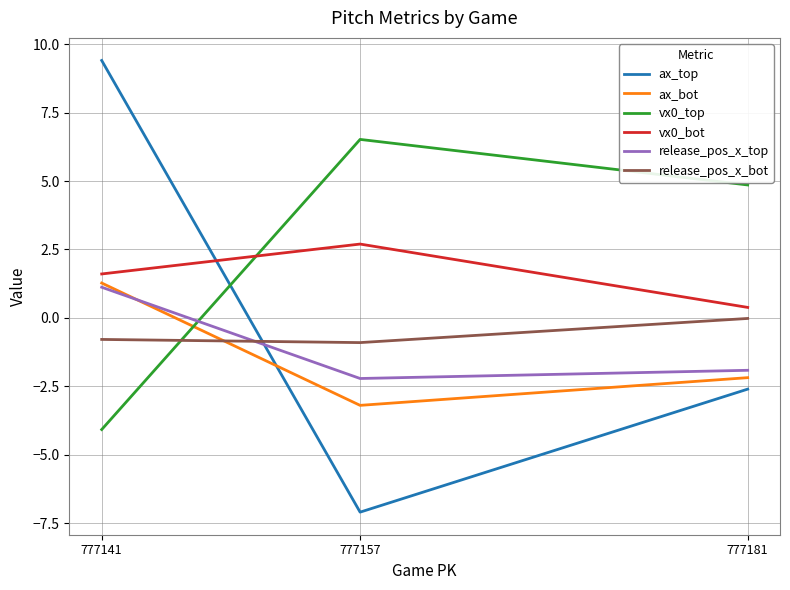

Between 777181 and 777157, which series saw the biggest shift?

ax_top